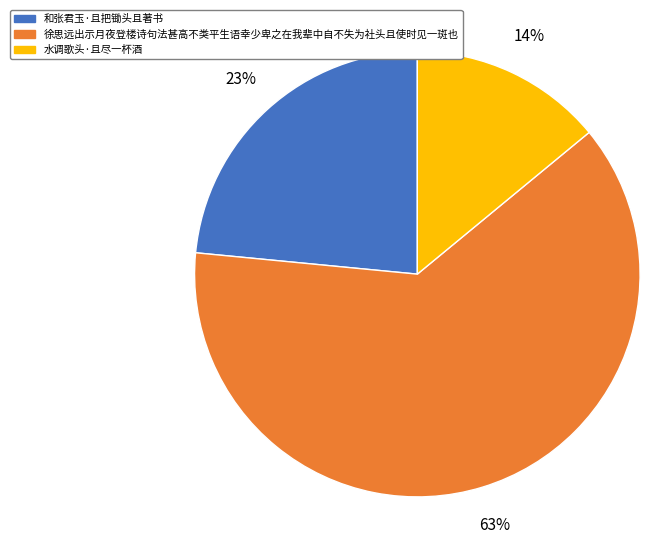

True or false: 和张君玉·且把锄头且著书 accounts for 23% of the total.

True